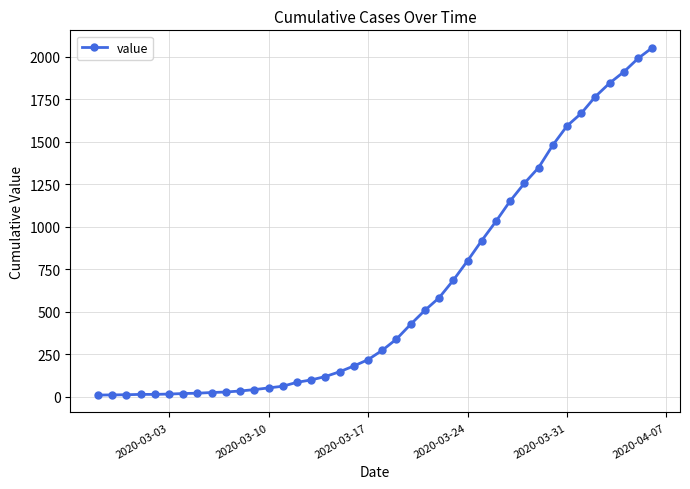

What is the greatest value displayed?

2052